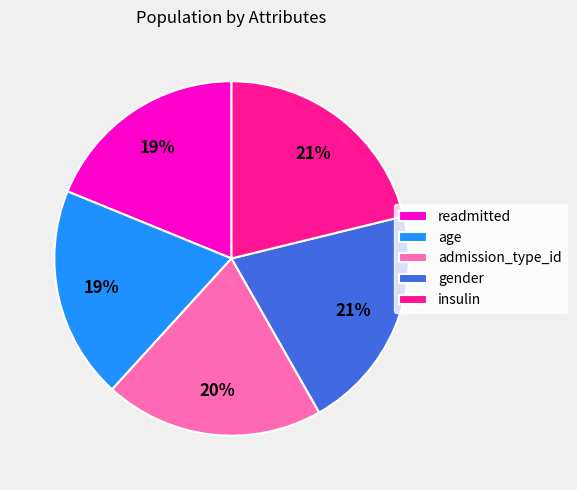

Do age and admission_type_id together represent more than half of the pie?

No